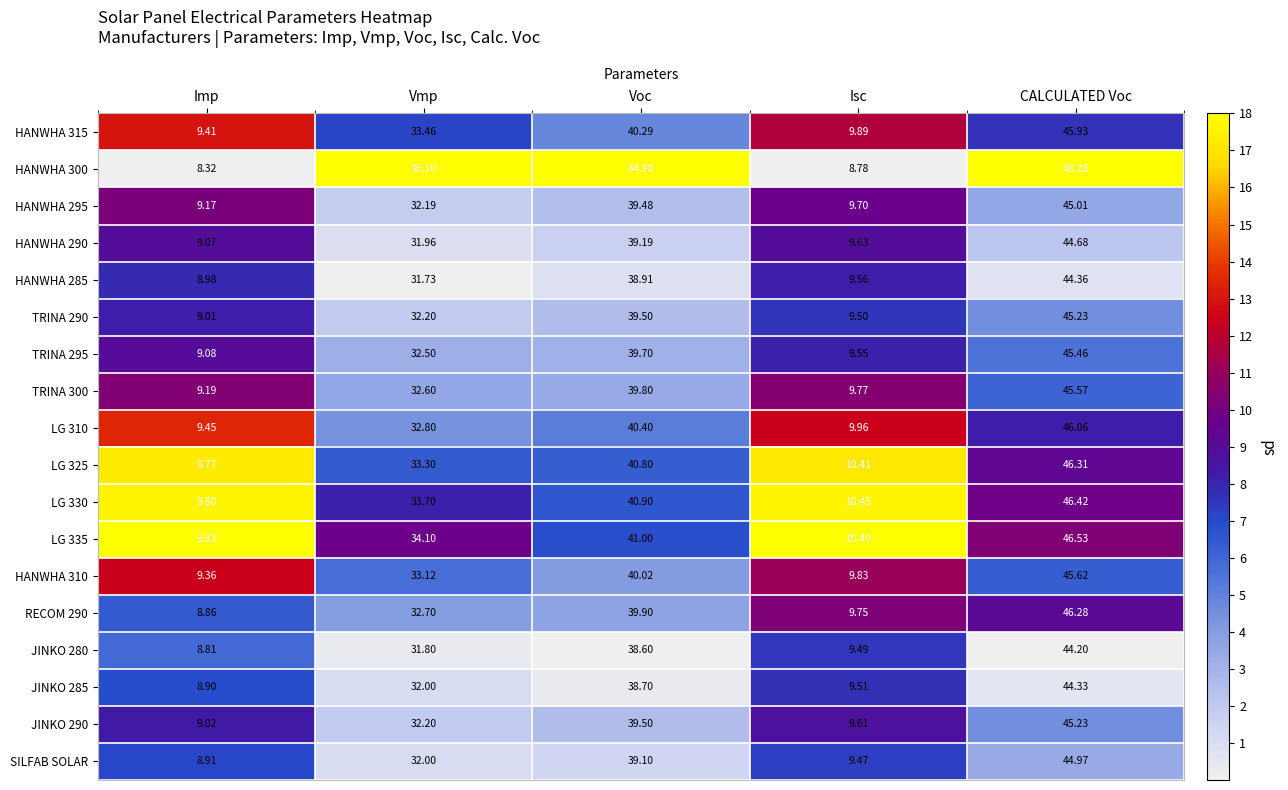

Which series changed the most between Isc and CALCULATED Voc?

HANWHA 300